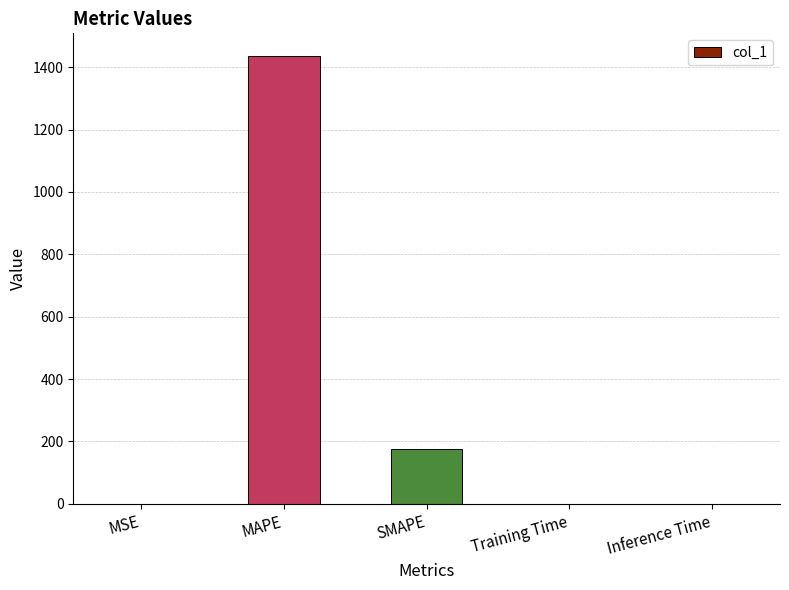

Is it true that the value at SMAPE is 175.6?

True